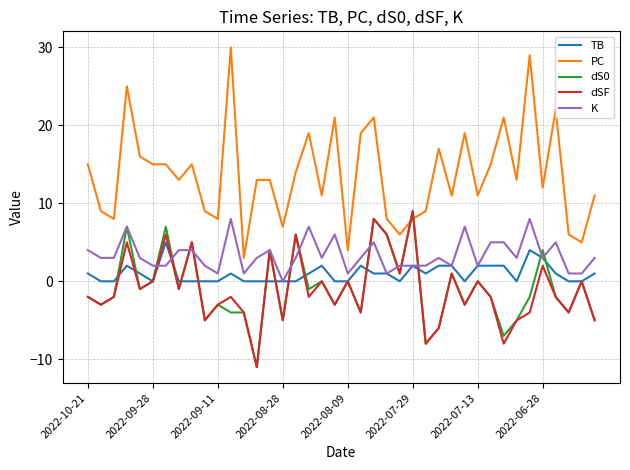

True or false: TB and PC intersect in this chart.

False